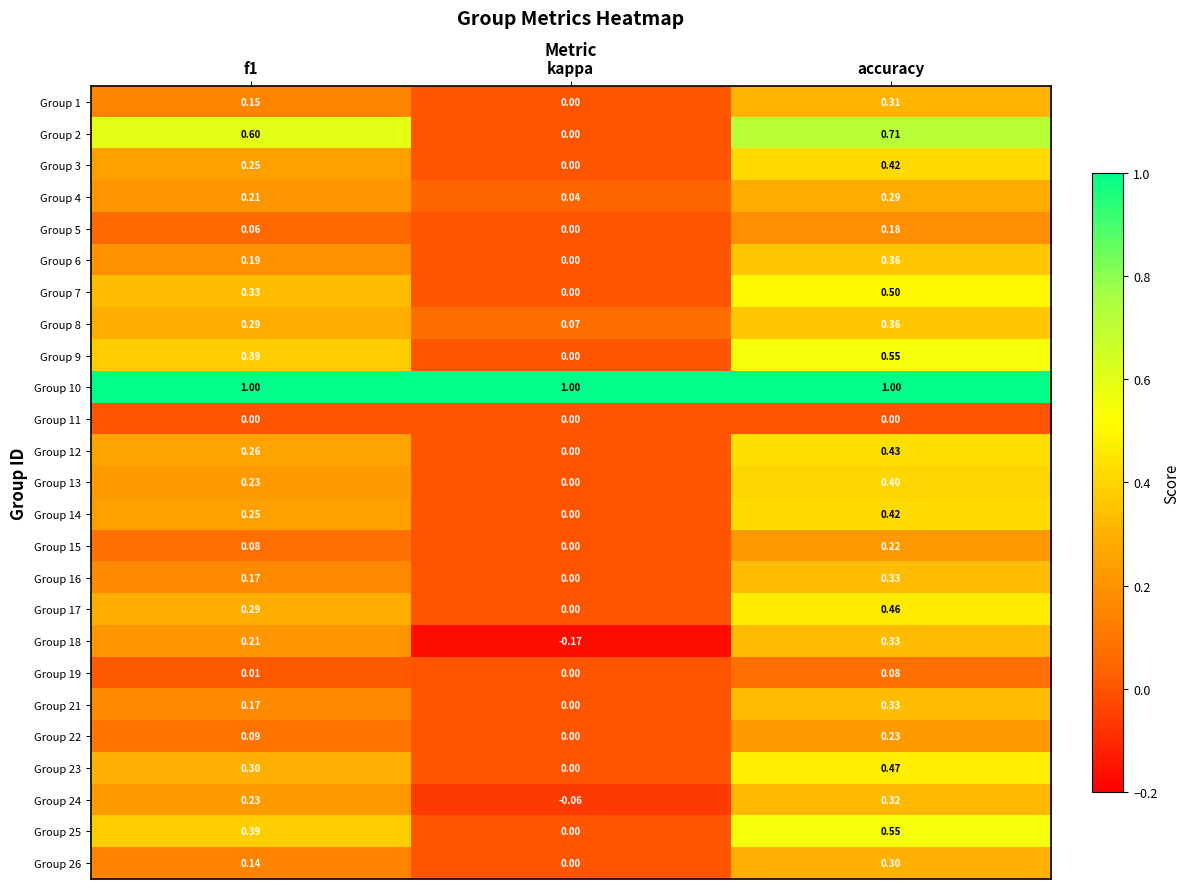

At which label is Group 18 closest to 0?

kappa